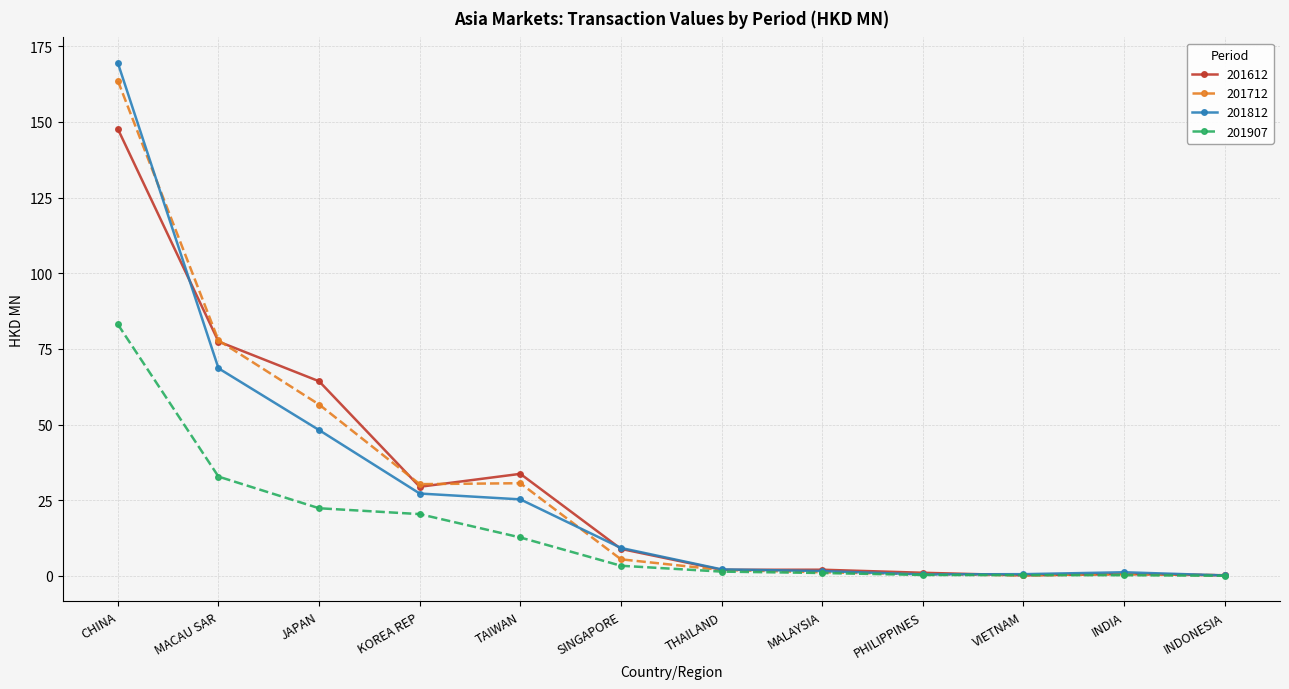

Is it true that 201612 equals 77.4 at MACAU SAR?

True